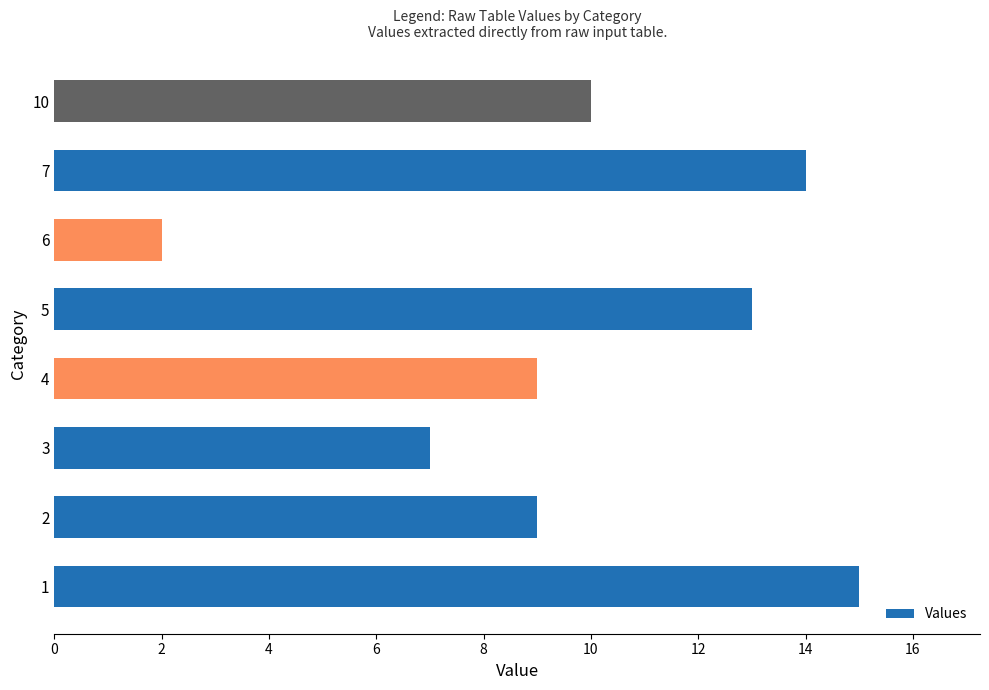

What is the average value?

10